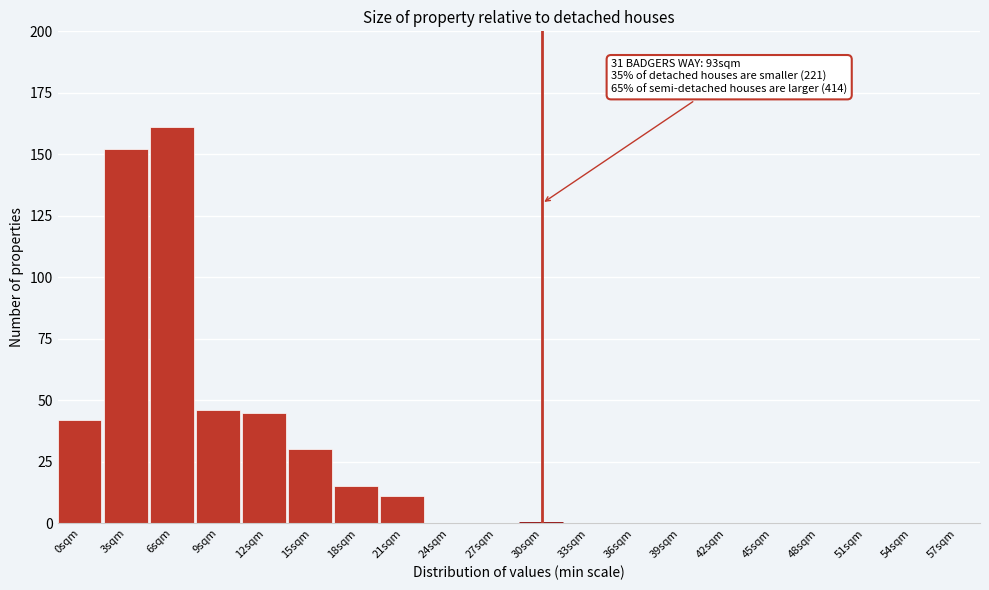

Reading left to right, what are all the values shown in this chart?

0sqm=42	3sqm=152	6sqm=161	9sqm=46	12sqm=45	15sqm=30	18sqm=15	21sqm=11	24sqm=0	27sqm=0	30sqm=0	33sqm=0	36sqm=0	39sqm=0	42sqm=0	45sqm=0	48sqm=0	51sqm=0	54sqm=0	57sqm=0